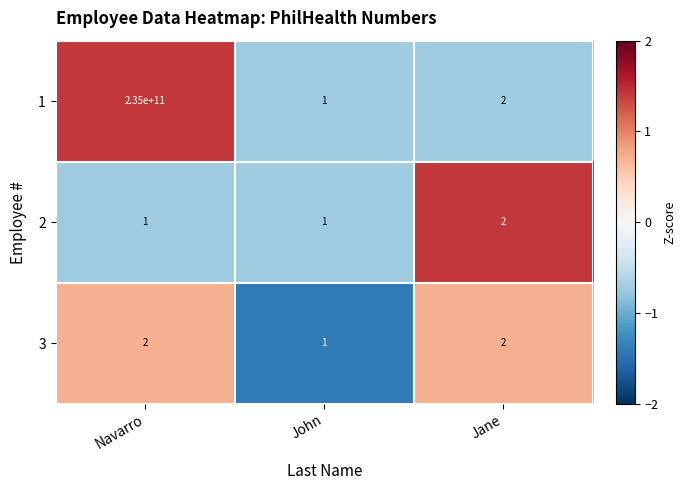

At Navarro, list the series in order from largest to smallest.

1, 3, 2